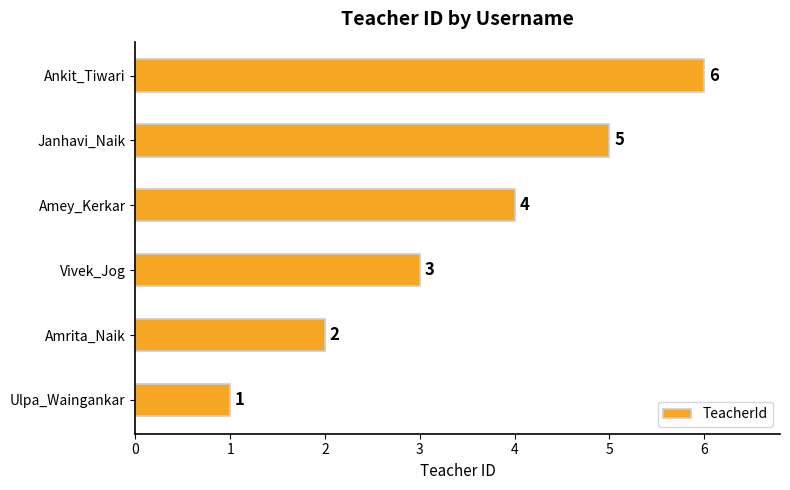

Does the chart contain any negative values?

No